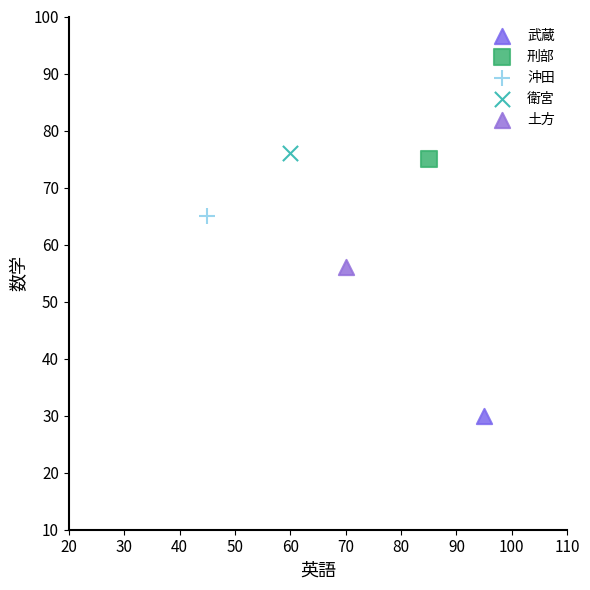

Which series contains the highest Y value?

衛宮